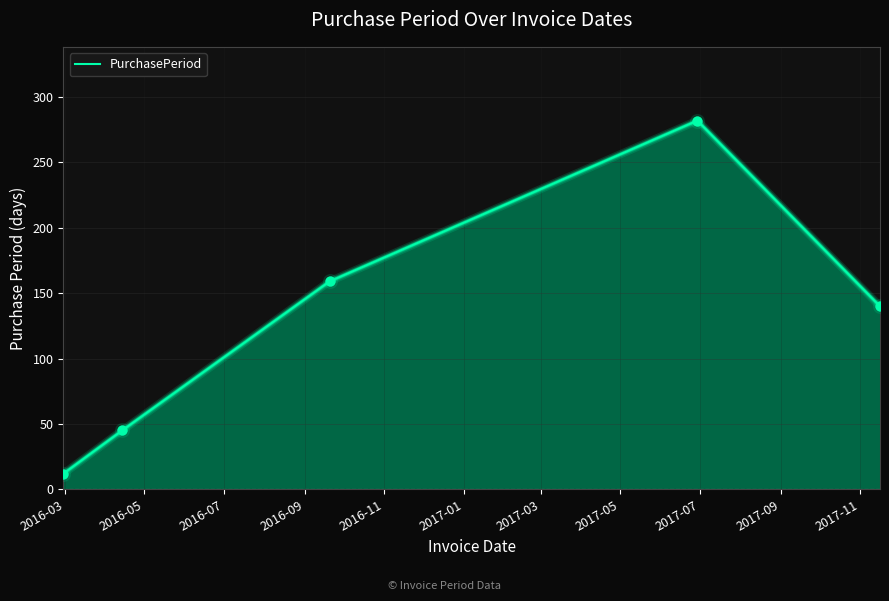

What is the sum of all values?

638